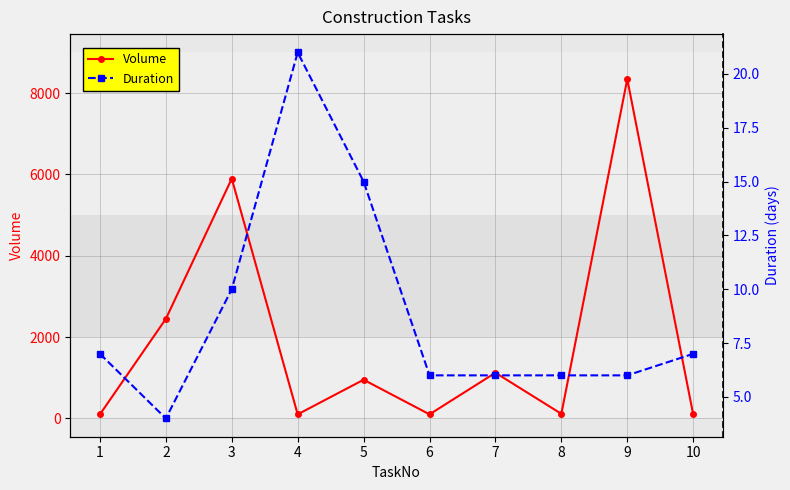

At which category does Duration reach its first local peak?

4